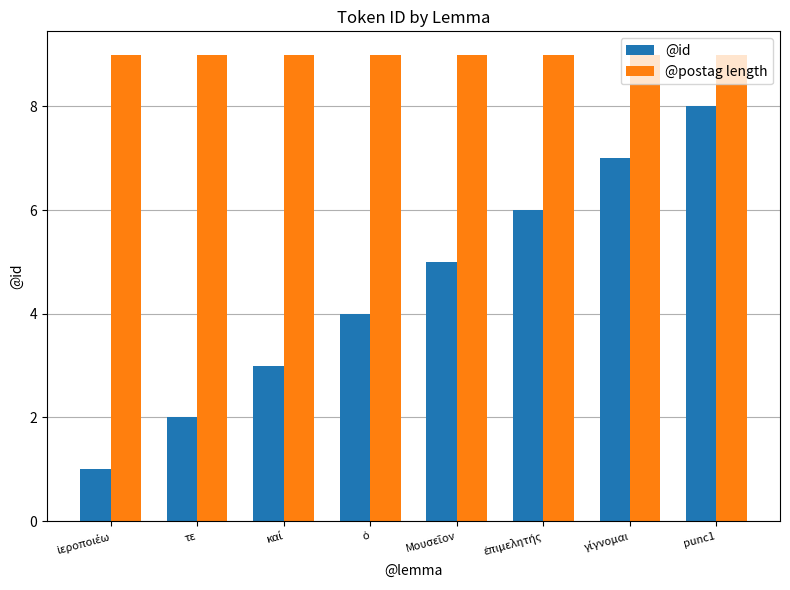

Count the number of data series in this chart.

2